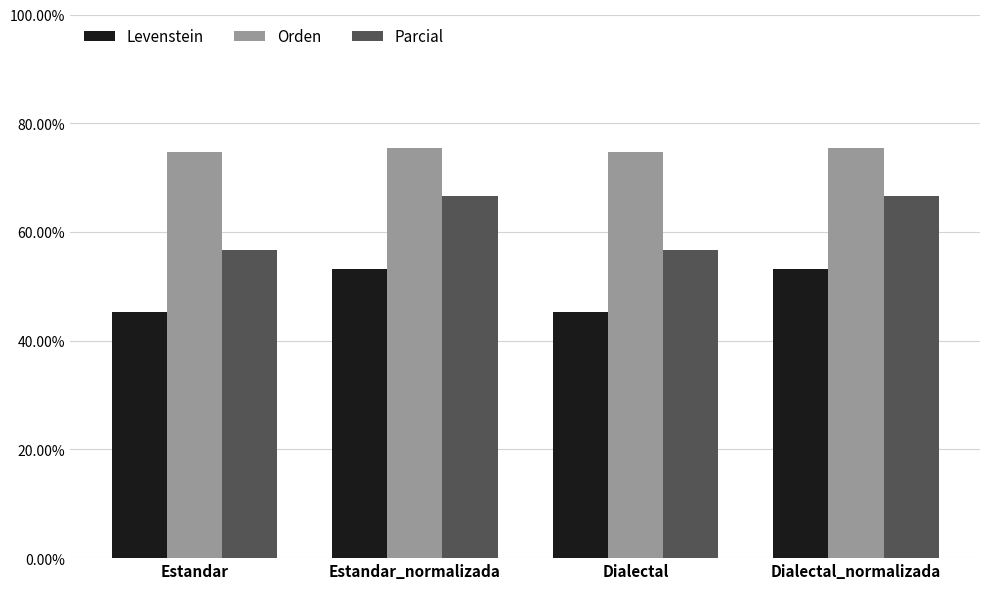

What is the sum of all Levenstein values?

196.8